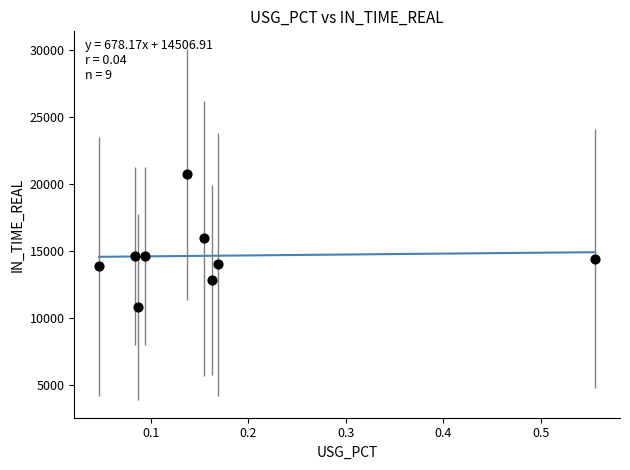

What is the range of Y values (max minus min)?

9929.5